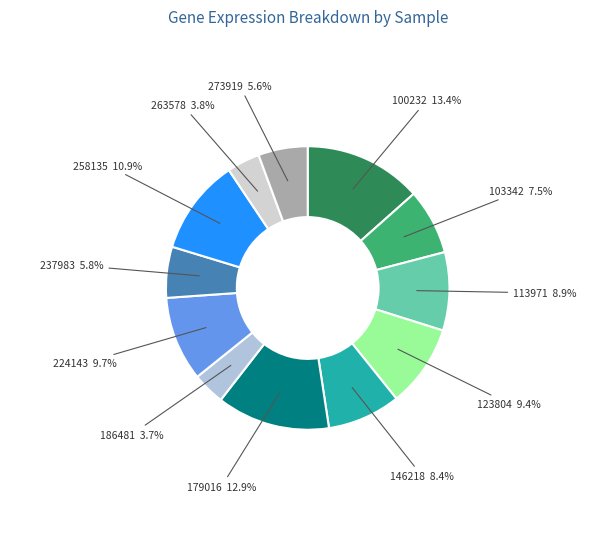

To the nearest percent, what portion does 258135 represent?

11%